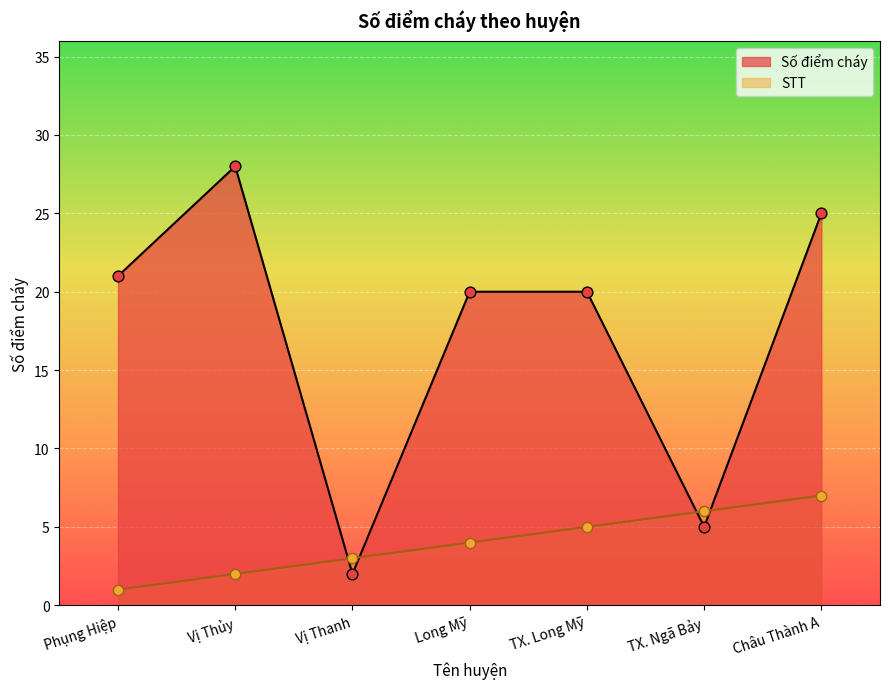

What is the total value across all series at Vị Thủy?

30